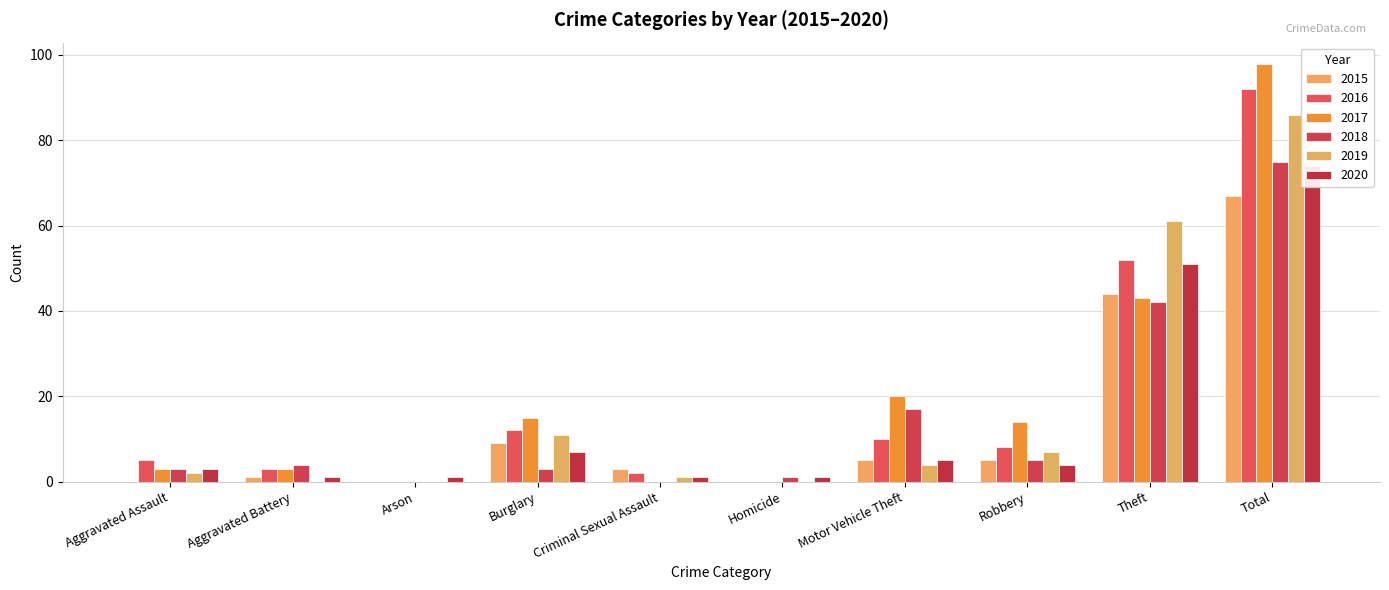

What is the value of the 2018 bar at the 10th from the left?

75